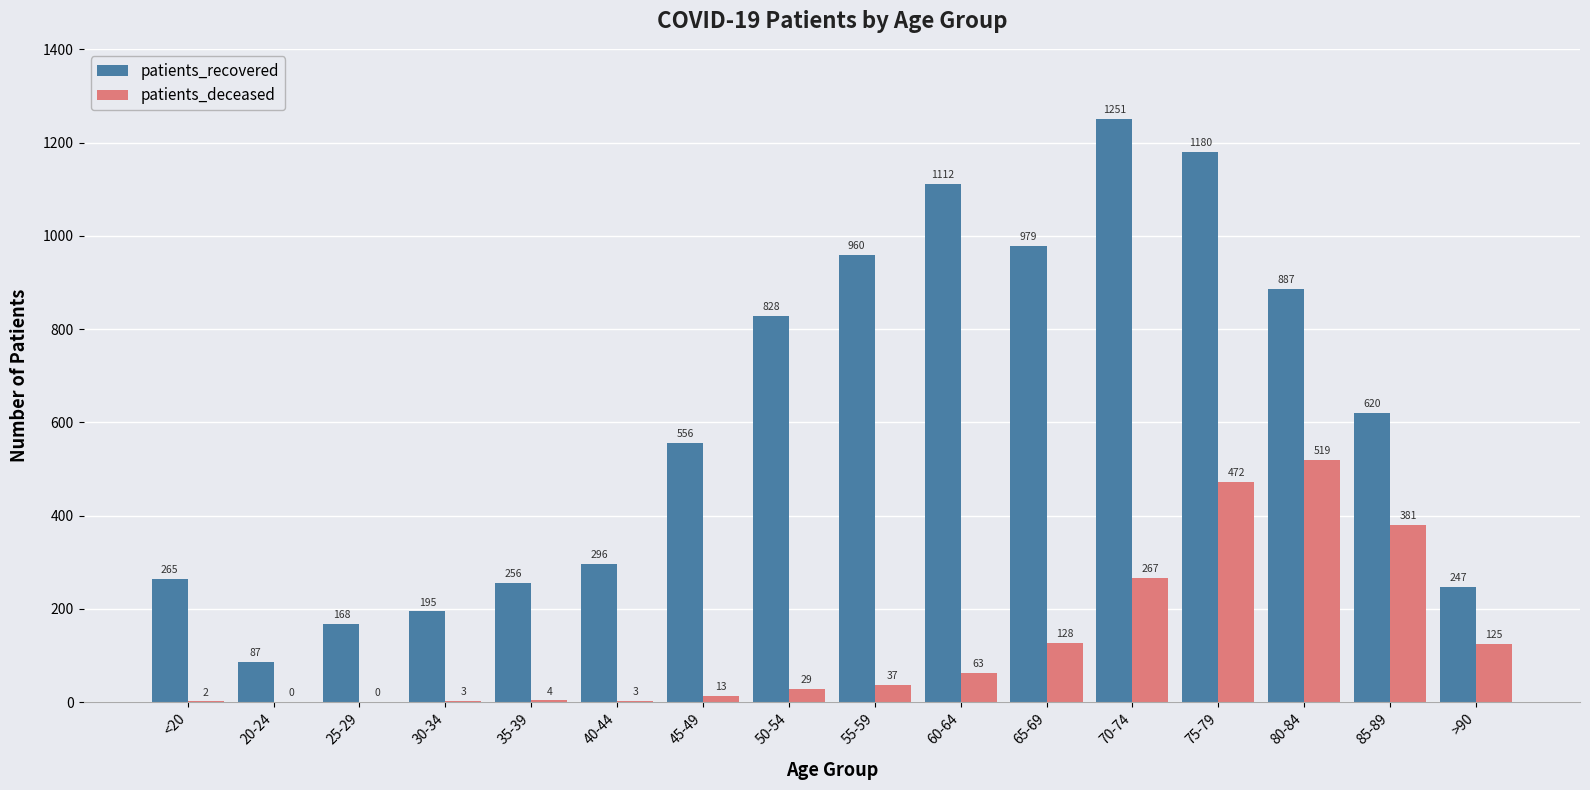

What is the sum of all patients_deceased values?

2046